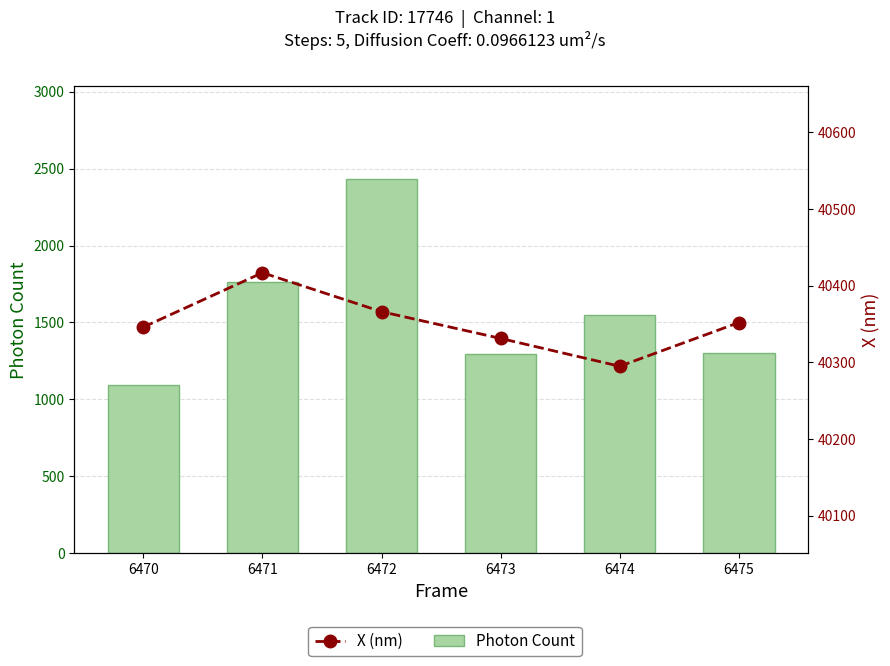

True or false: Photon Count has a value of 1546.7 at 6474.

True